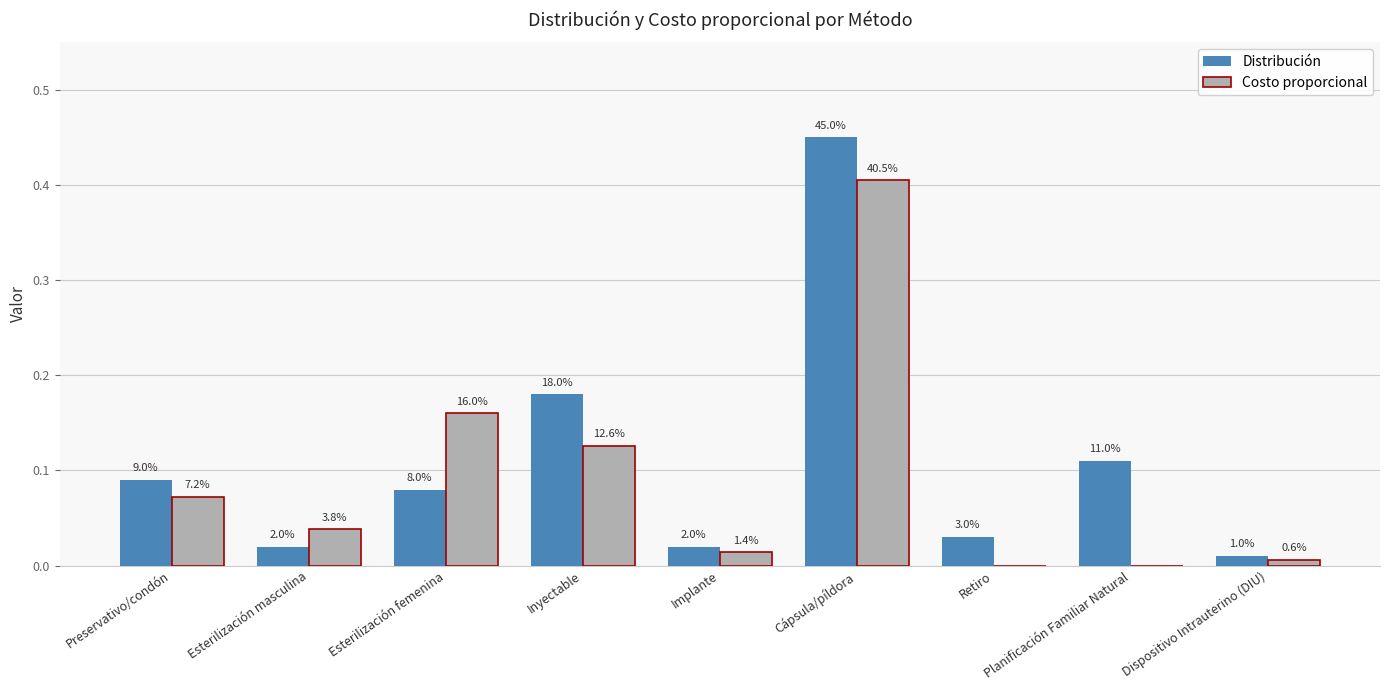

Is it true that Costo proporcional equals 0.1 at Esterilización femenina?

False